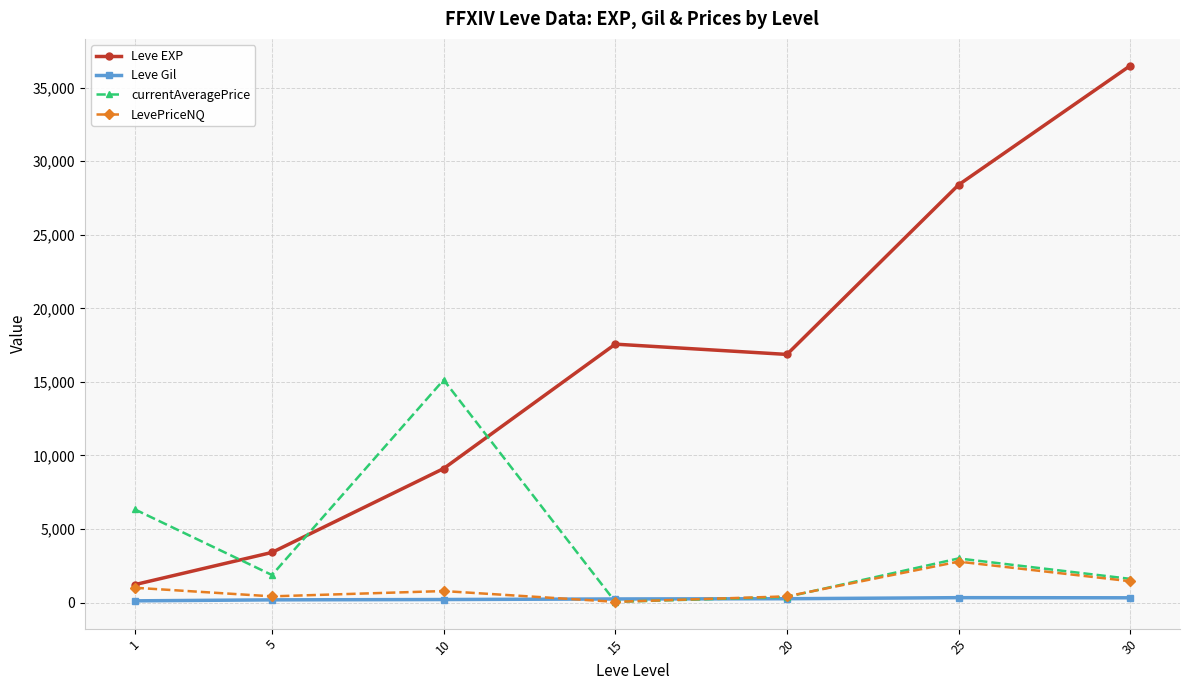

What is the spread (max minus min) of values at 10?

14929.8